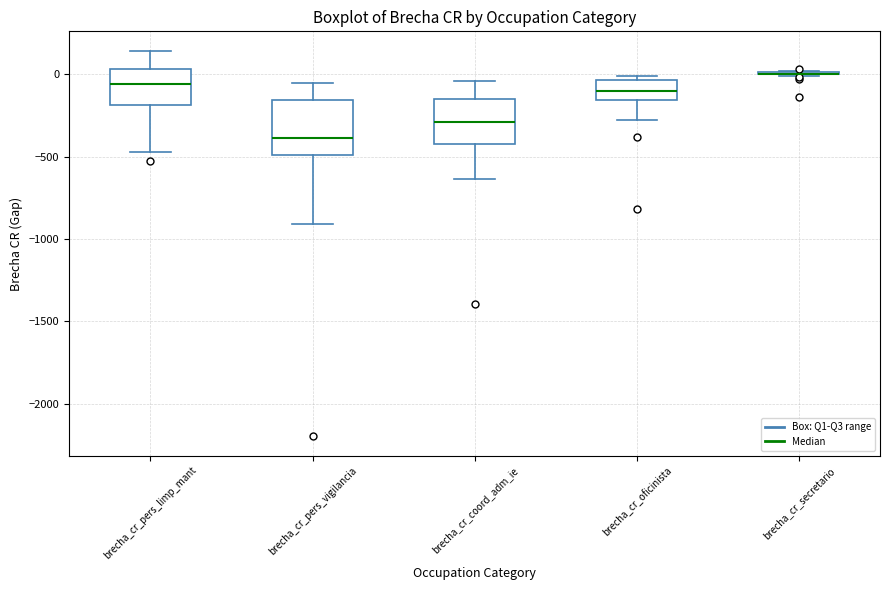

Reading left to right, transcribe this box plot: for each box, give where its median line is, the range the box spans, and where its two whiskers end, as read against the y-axis. The values are not printed on the chart, so give them approximately, as read against the axis.

brecha_cr_pers_limp_mant: median -50, box -200 to 50, whiskers -450 to 150
brecha_cr_pers_vigilancia: median -400, box -500 to -150, whiskers -900 to -50
brecha_cr_coord_adm_ie: median -300, box -400 to -150, whiskers -650 to -50
brecha_cr_oficinista: median -100, box -150 to -50, whiskers -300 to 0
brecha_cr_secretario: box collapsed to a line at 0, whiskers 0 to 0